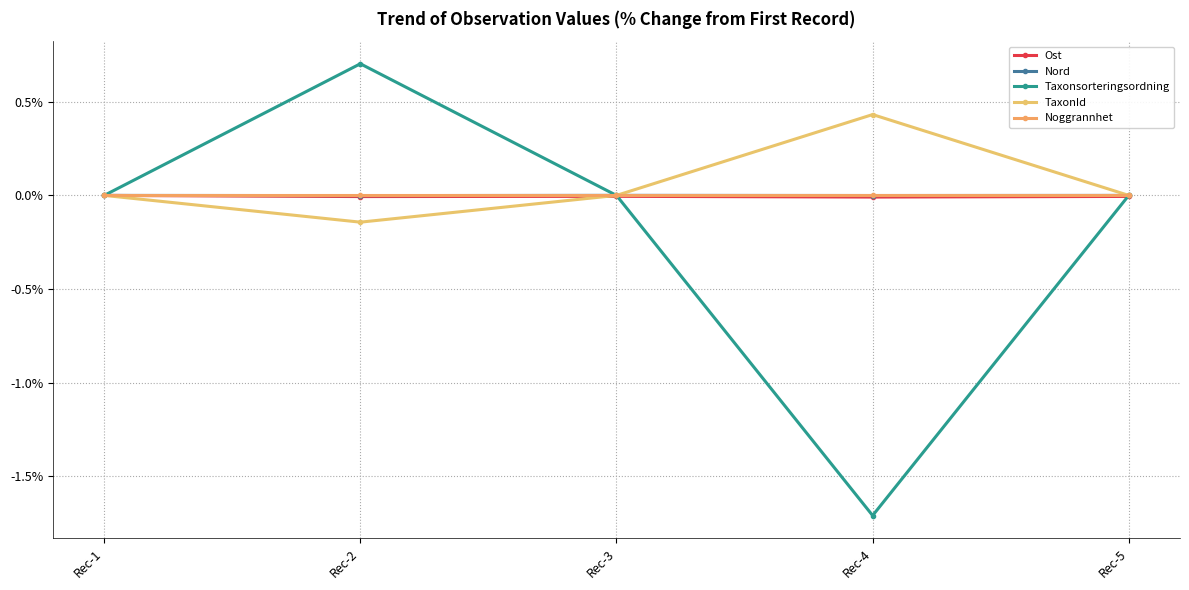

How many lines are shown in the chart?

5